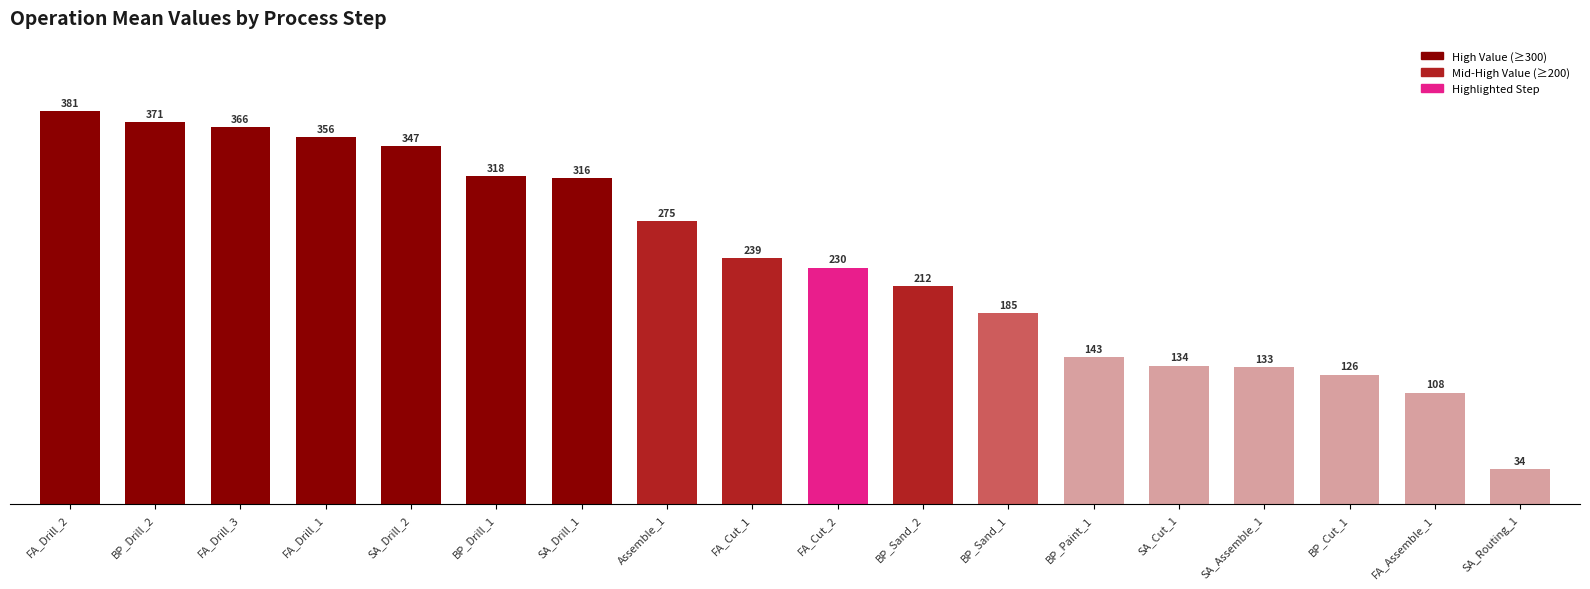

What is the ratio of the value at SA_Routing_1 to the value at SA_Cut_1?

0.3